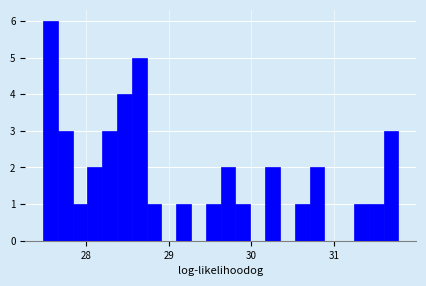

Around what value on the x-axis is the tallest bar? Give the approximate position of its centre, as read against the axis.

27.6